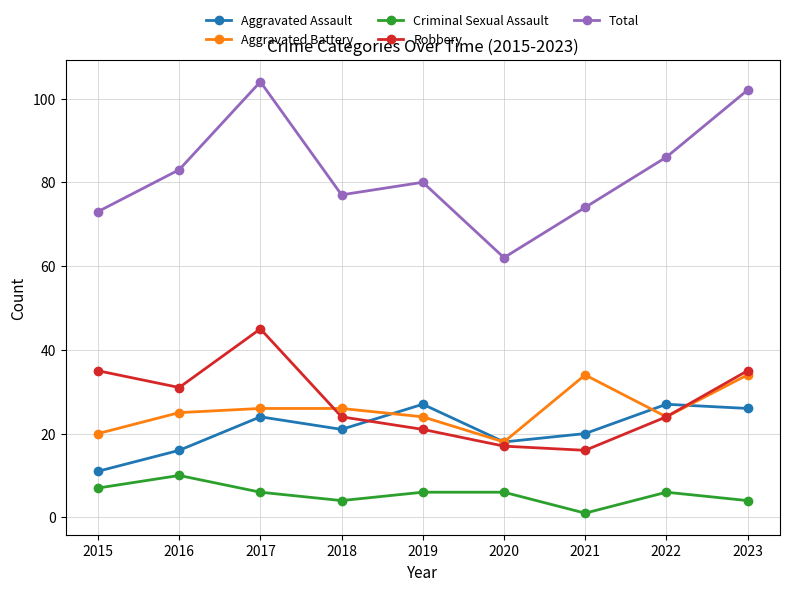

True or false: Aggravated Assault and Total intersect in this chart.

False